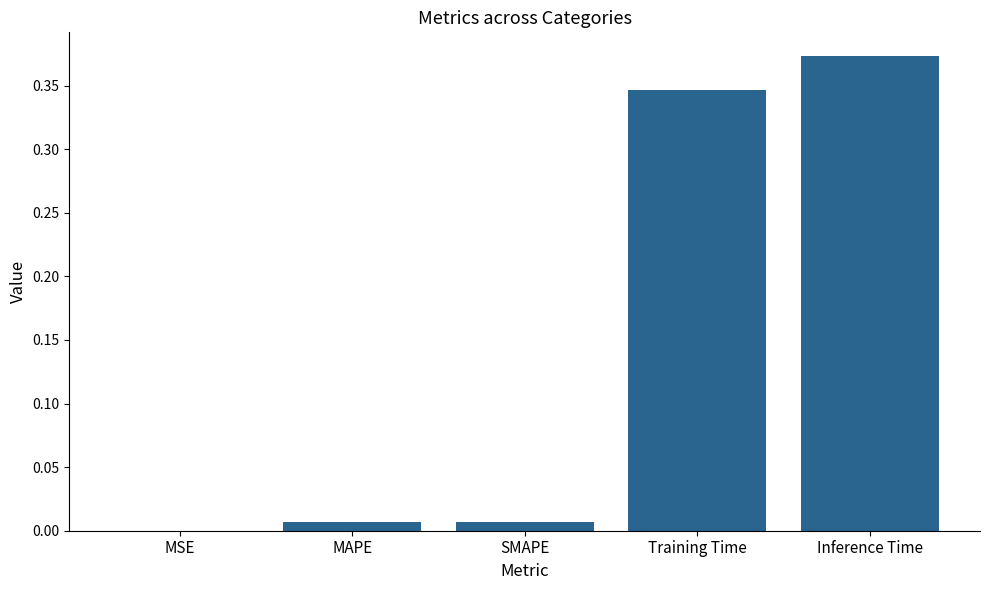

Between MSE and Training Time, which is larger?

Training Time